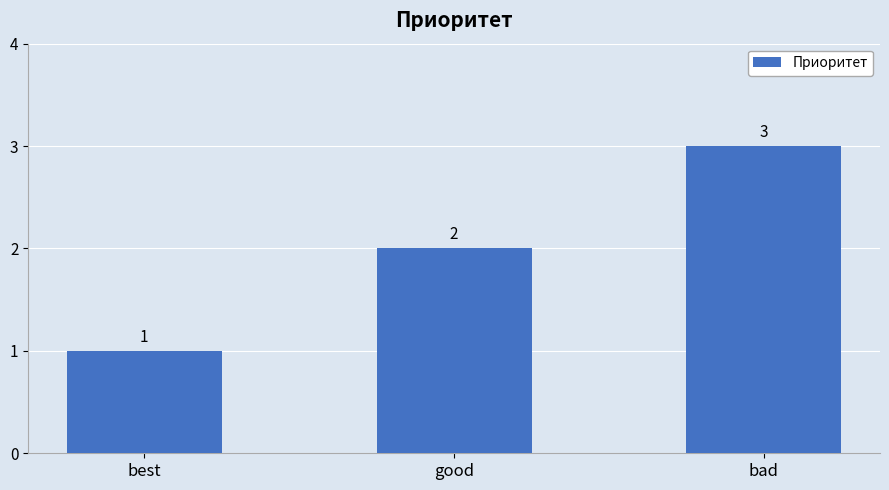

What is the change in value from good to bad?

+1